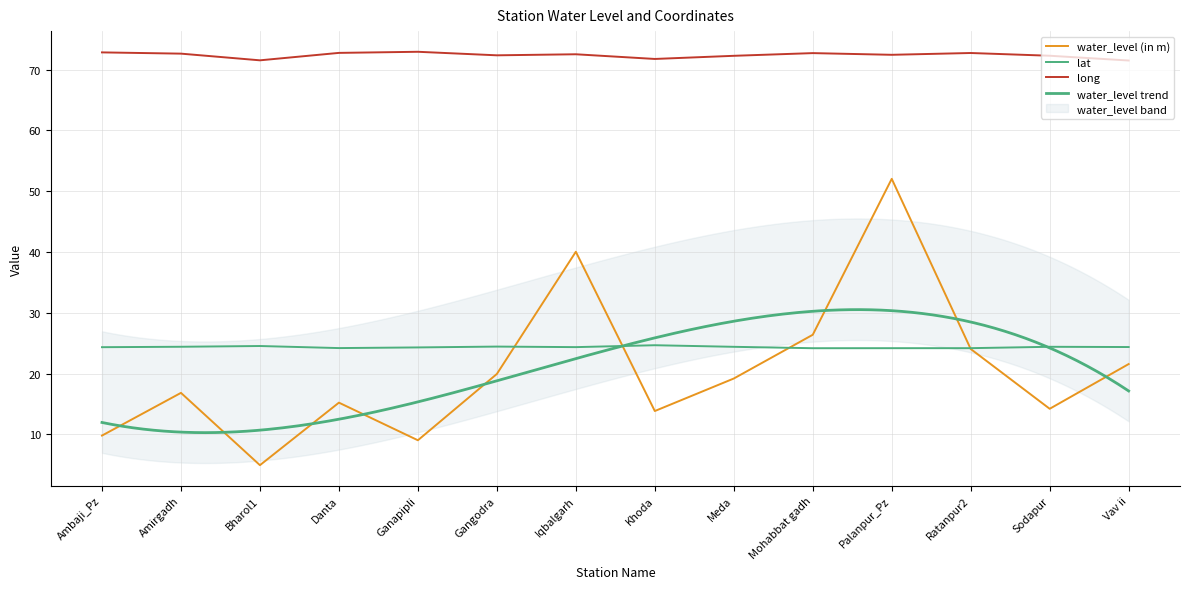

What is the average value of the water_level (in m) series?

20.5